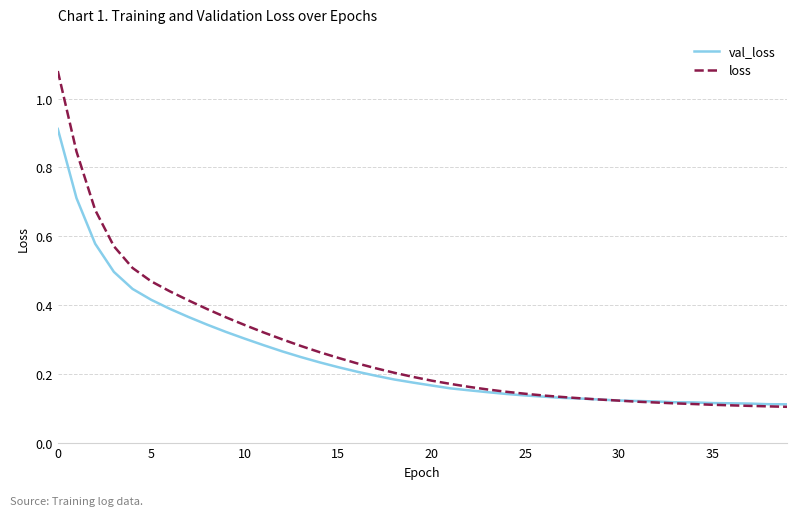

How many times do val_loss and loss cross each other?

1